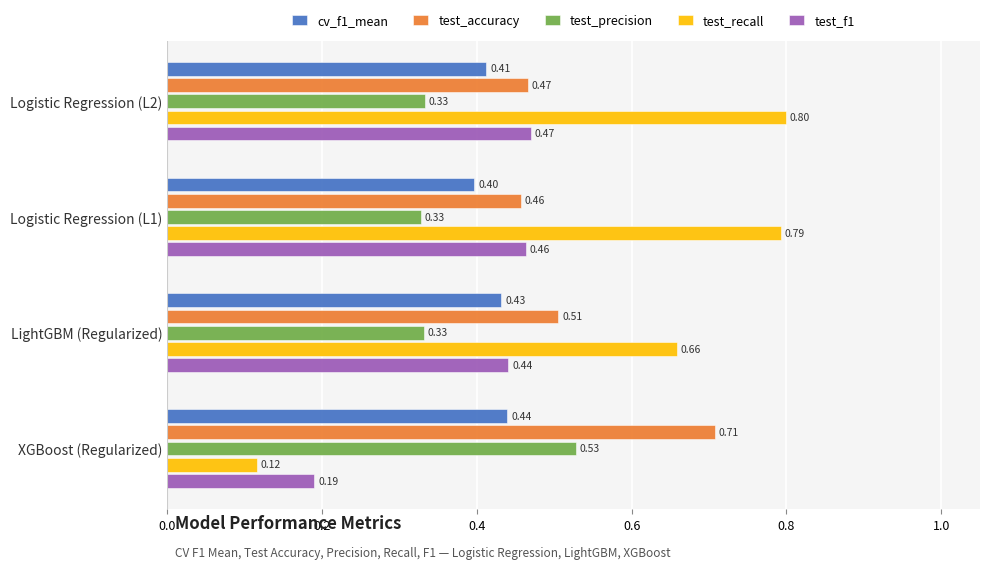

Which series has the largest total across all categories?

test_recall